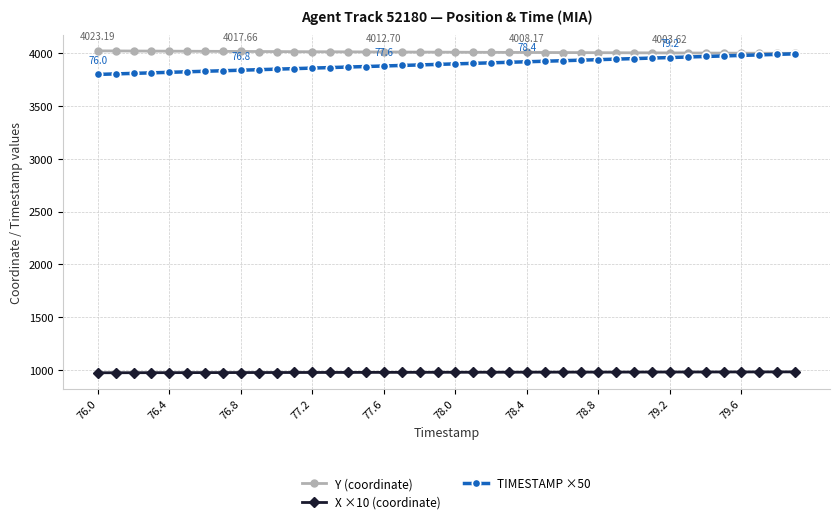

True or false: X ×10 (coordinate) and TIMESTAMP ×50 intersect in this chart.

False